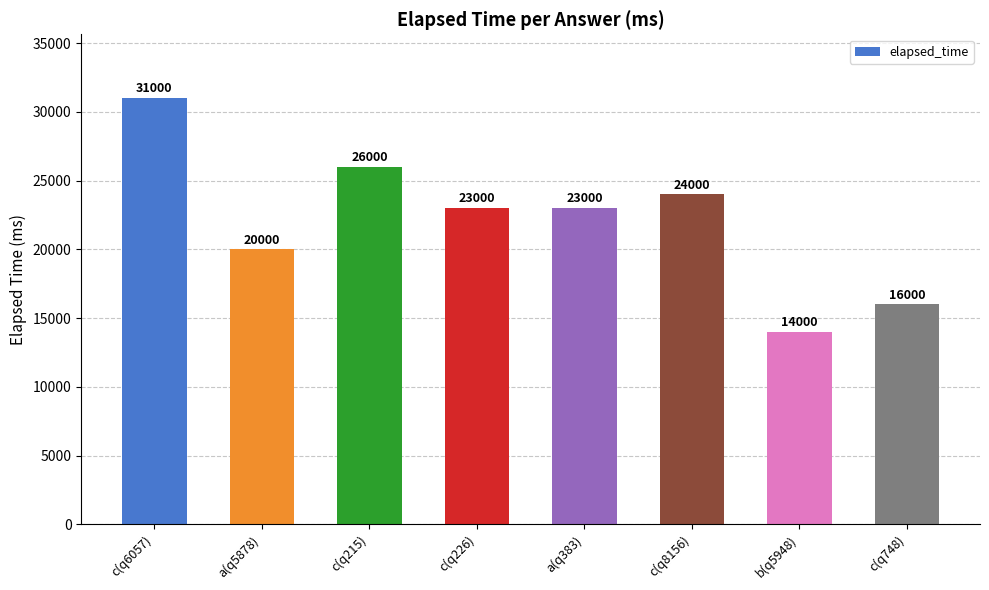

What is the average value?

22125